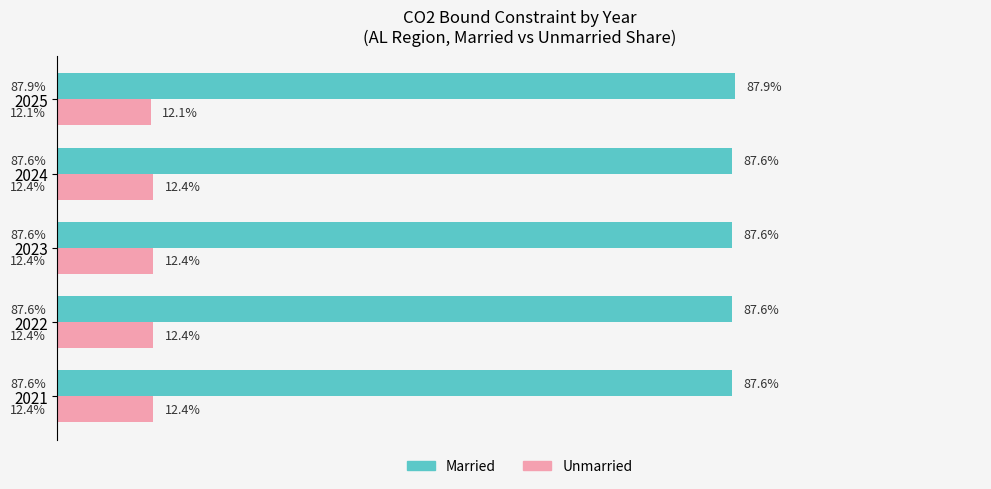

Rank the series by their average value, from highest to lowest.

Married, Unmarried